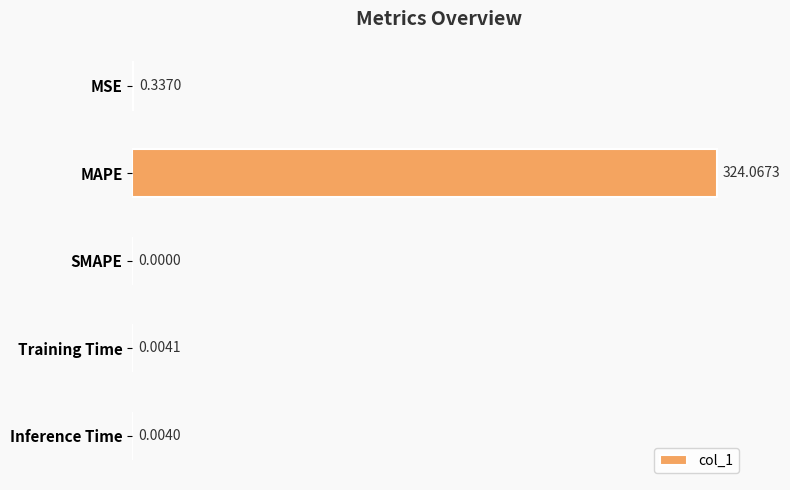

At which category does the chart reach its peak across all series?

MAPE